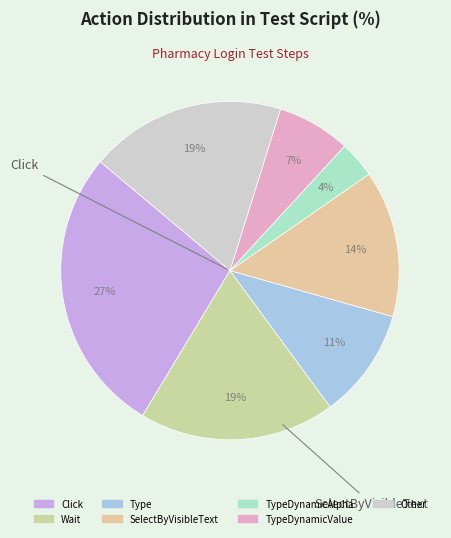

Count the number of slices in the pie.

7